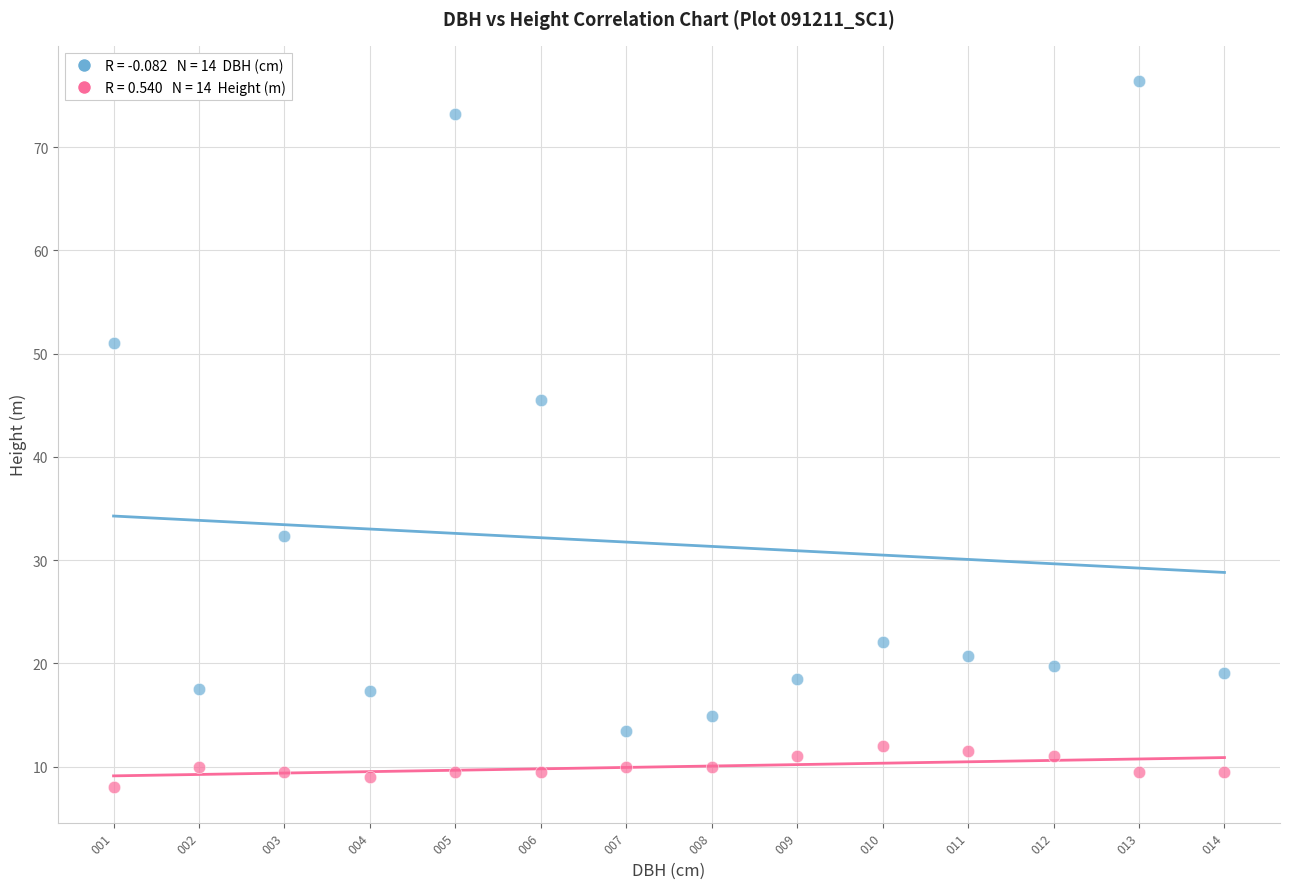

Across all series, what Y value is closest to 42?

45.5